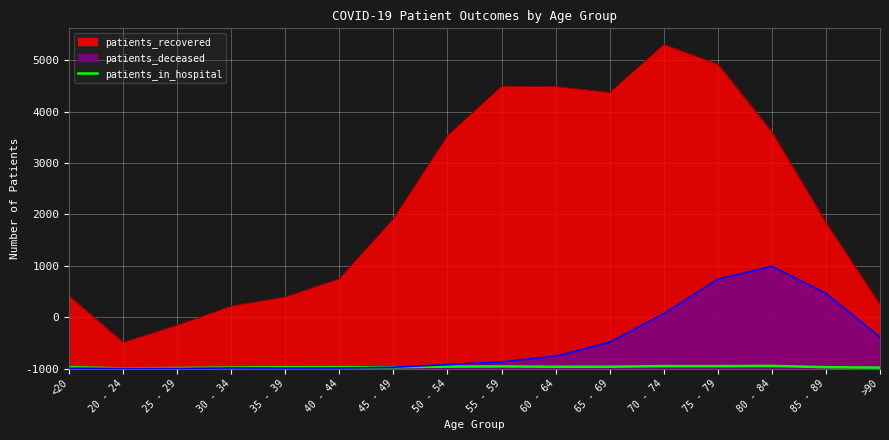

Is it true that the value at 20 - 24 is 5?

True